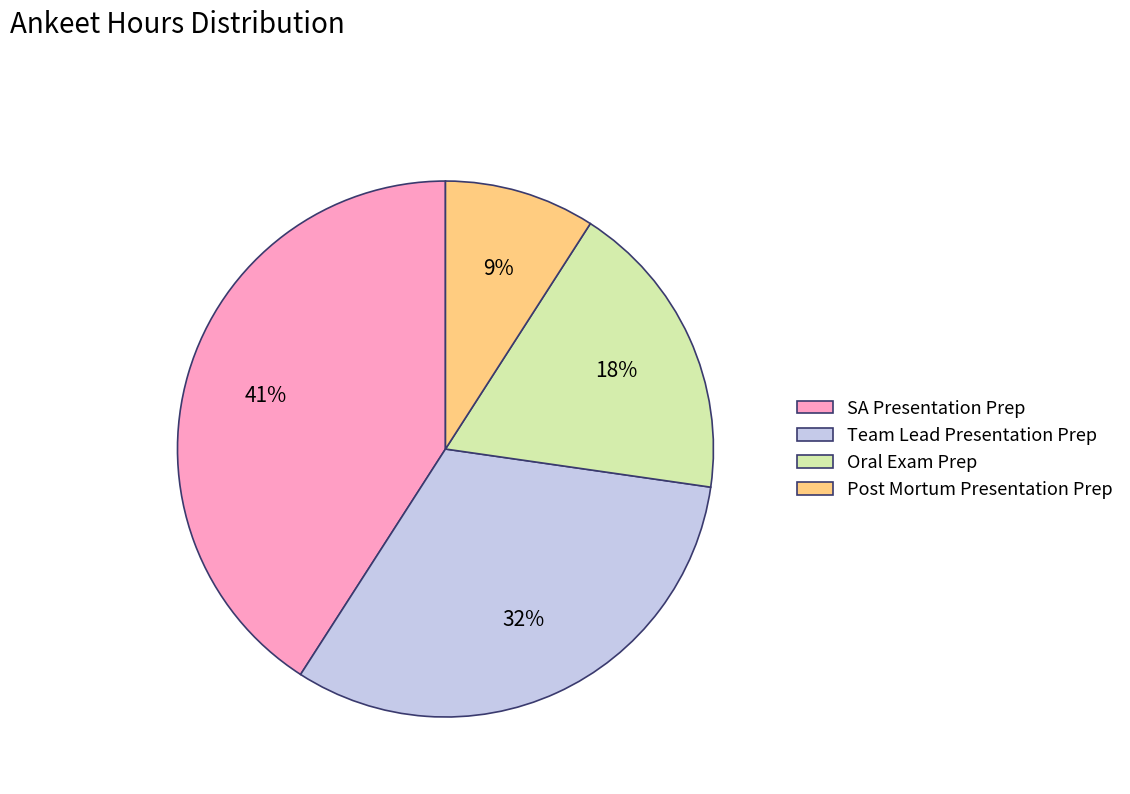

How many segments does this pie chart have?

4